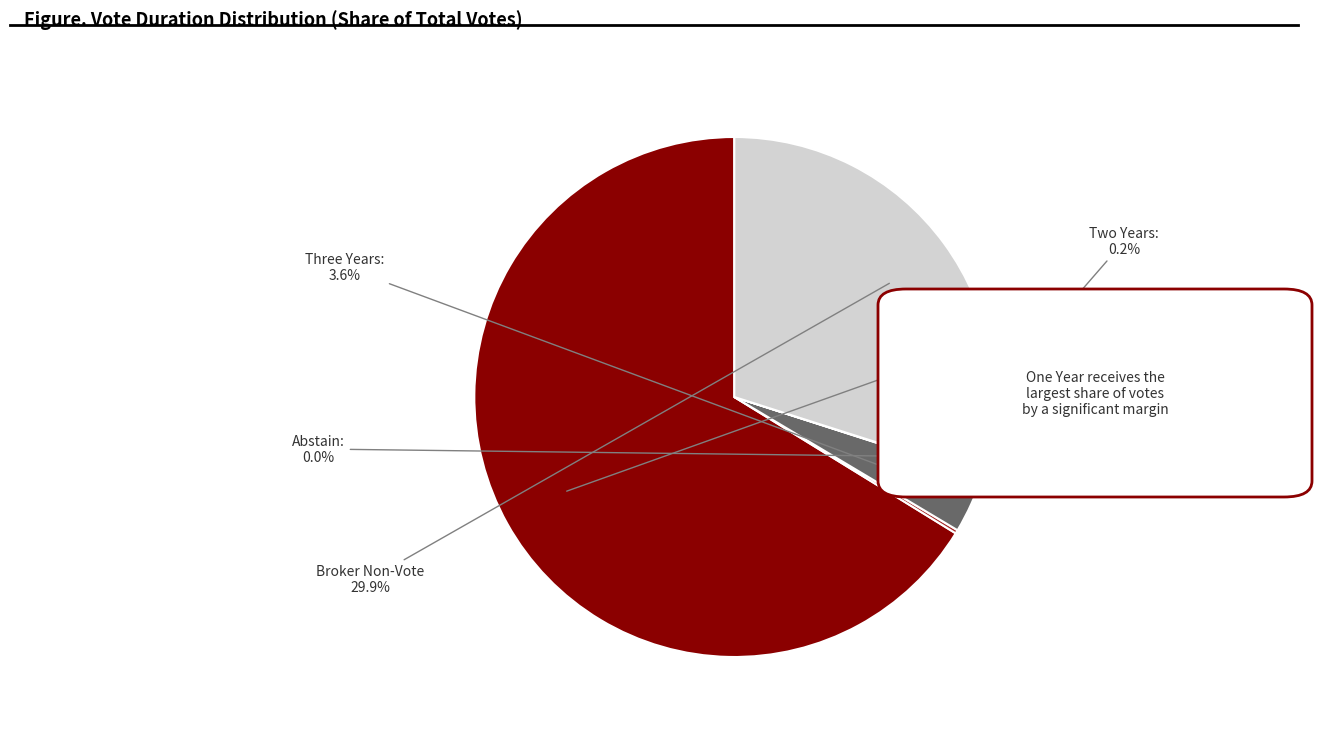

Is the sum of Three Years: and One Year: greater than half?

Yes